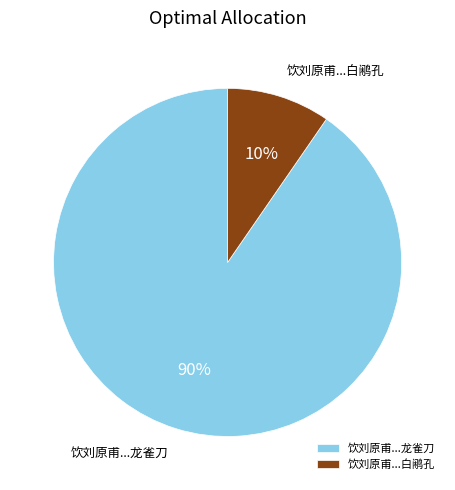

Which slice is the smallest?

饮刘原甫...白鹇孔